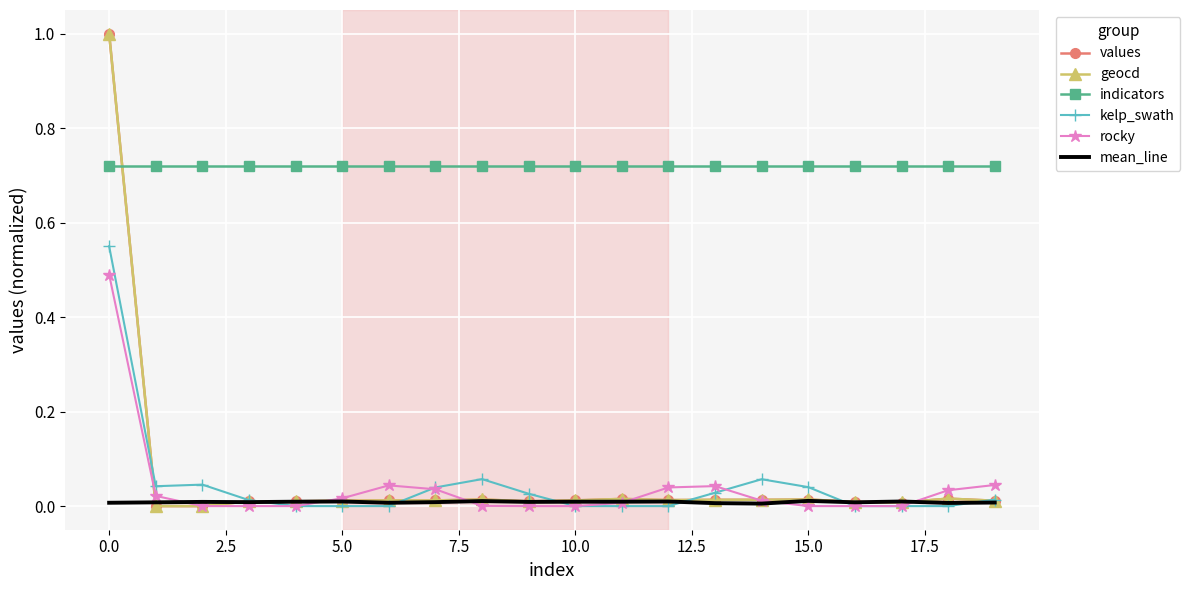

True or false: rocky and mean_line intersect in this chart.

True